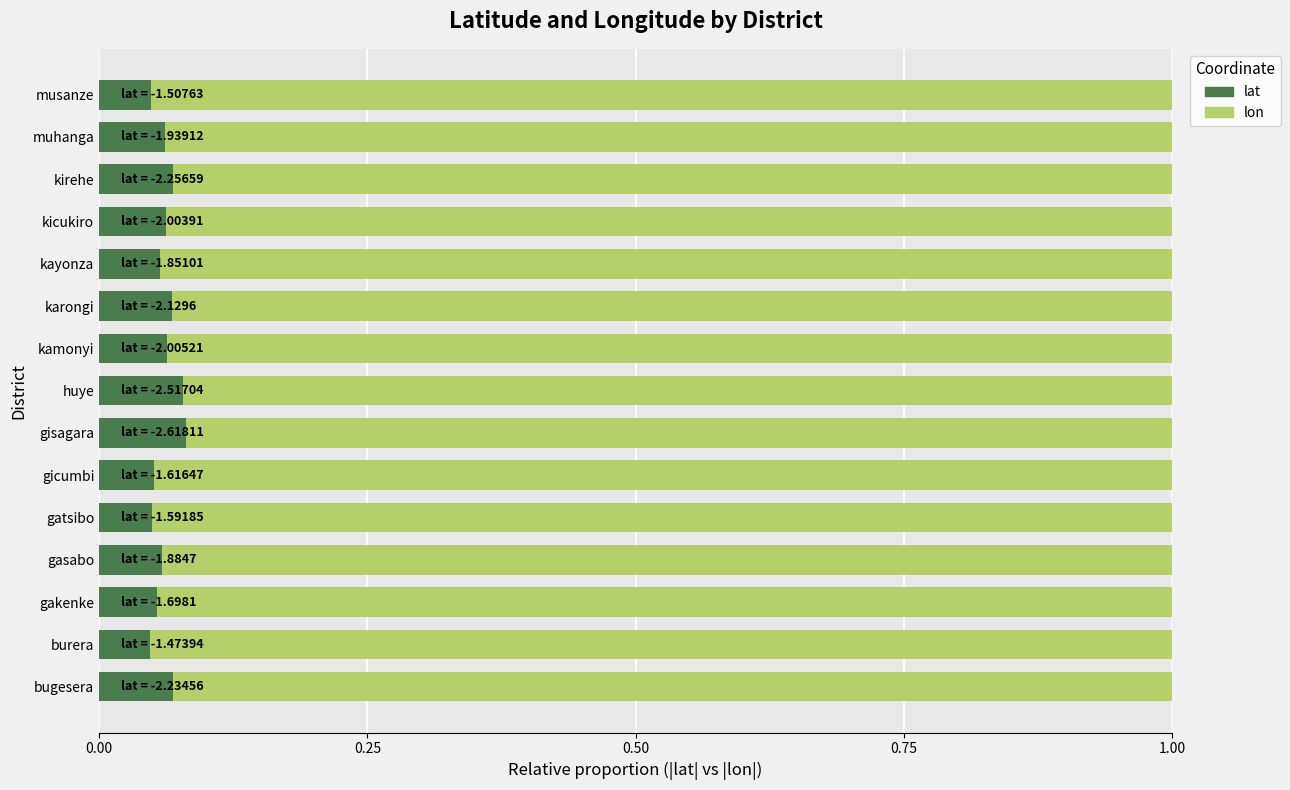

How many categories are shown in the chart?

15